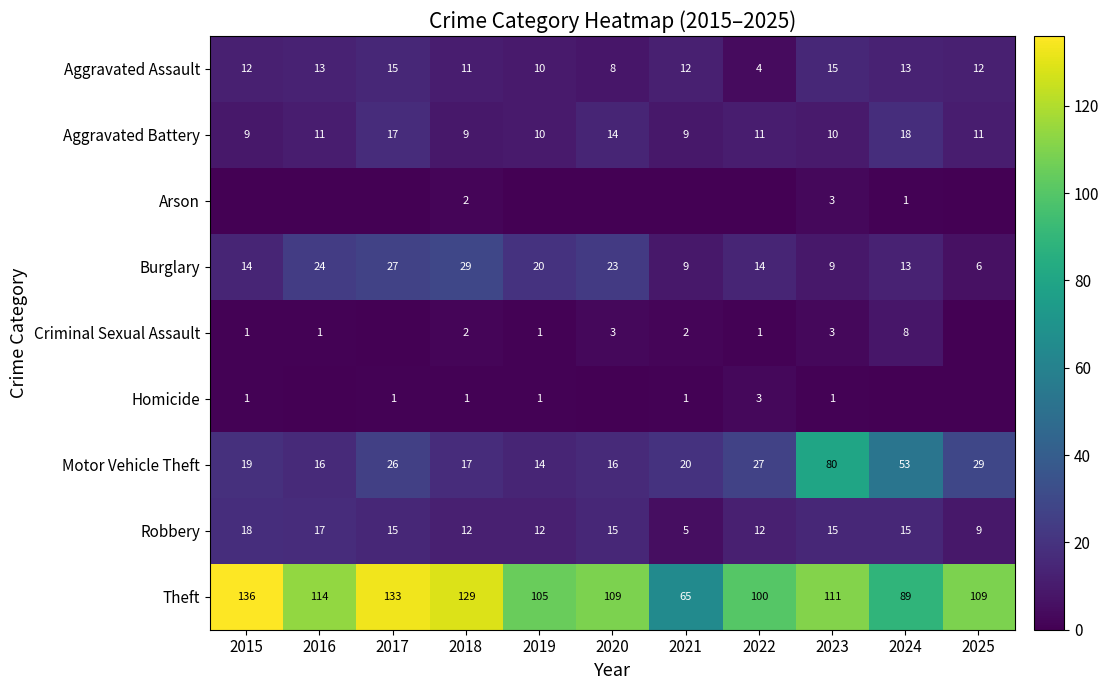

Read the Aggravated Battery value at 2023.

10